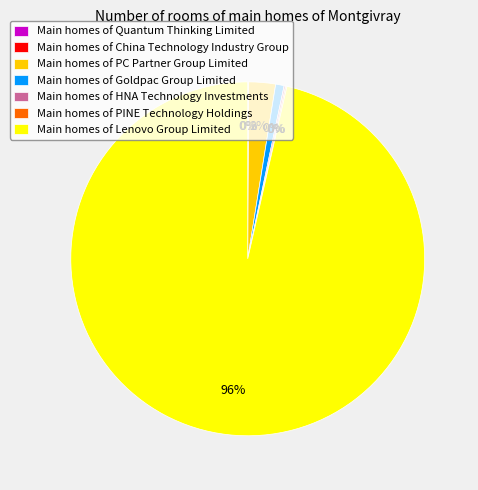

Is there any slice that represents more than half of the pie?

Yes